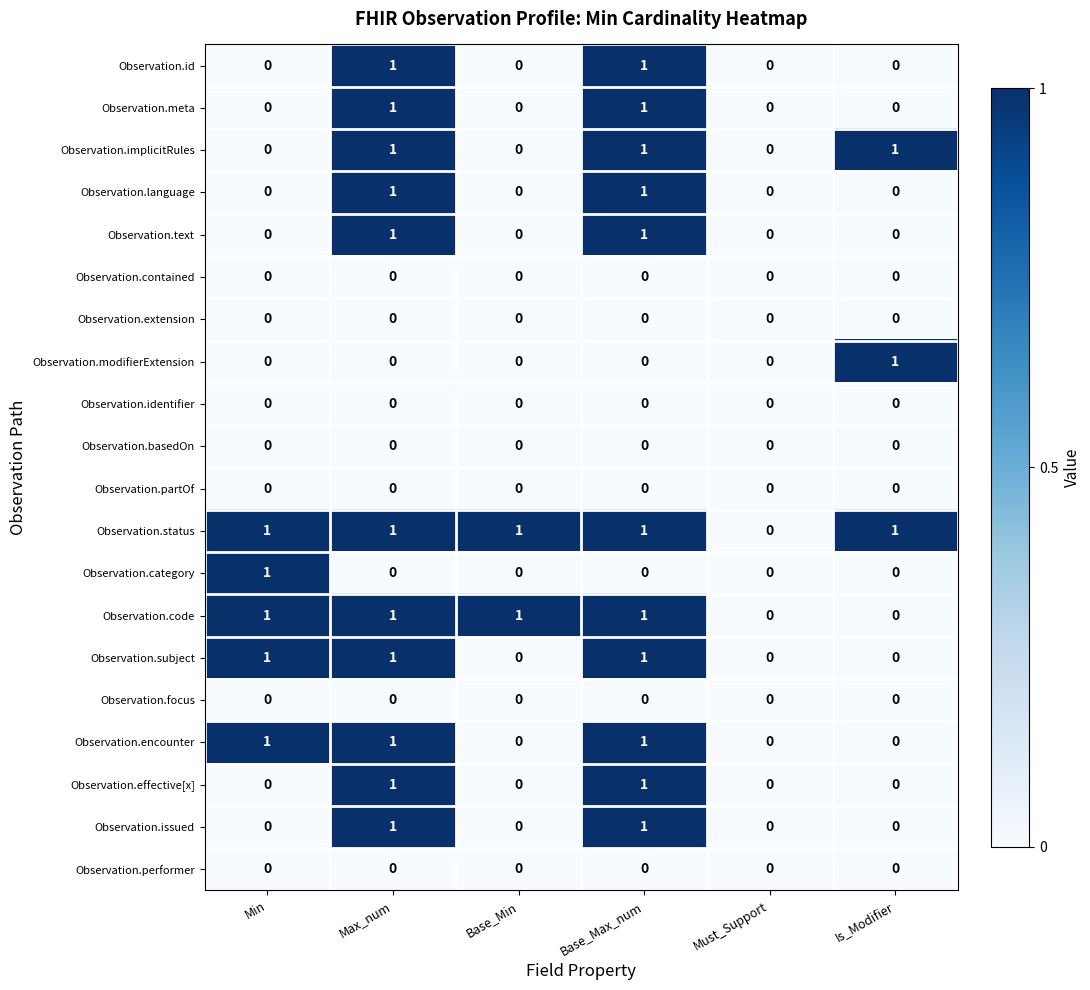

The value of Observation.modifierExtension at Min is 0. True or false?

True